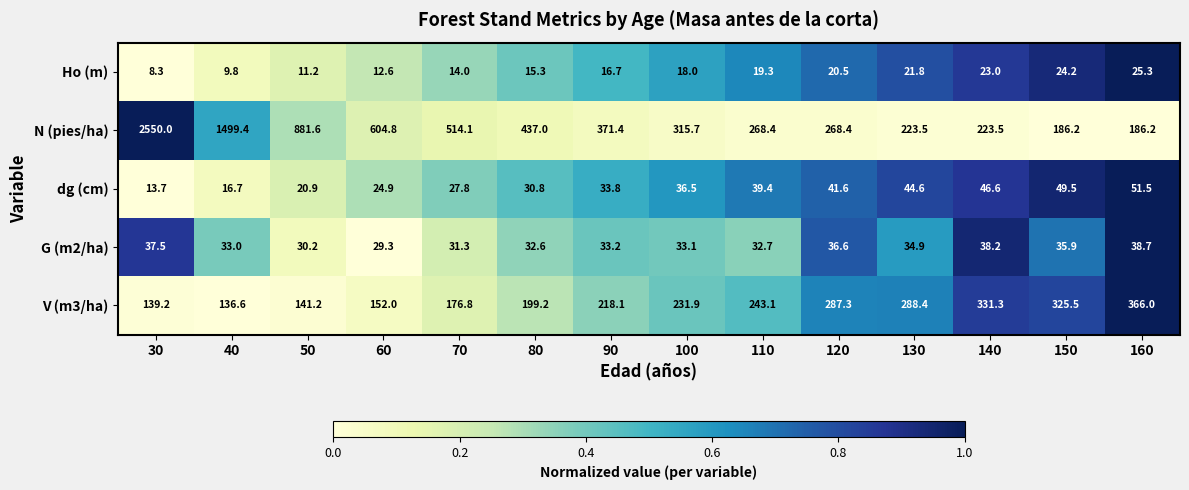

How many categories are shown in the chart?

14